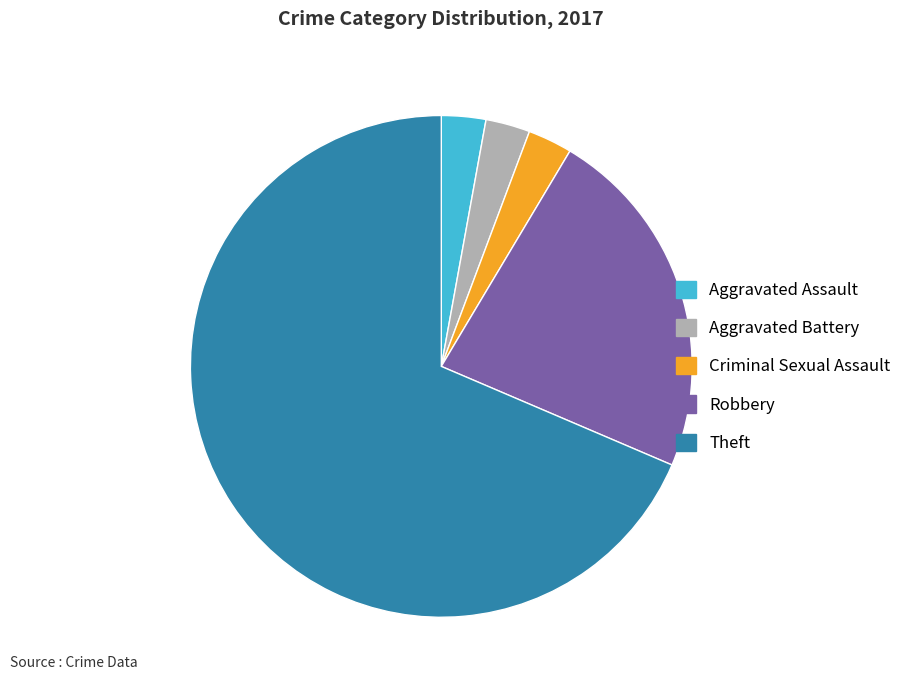

Is there a majority slice in this chart?

Yes